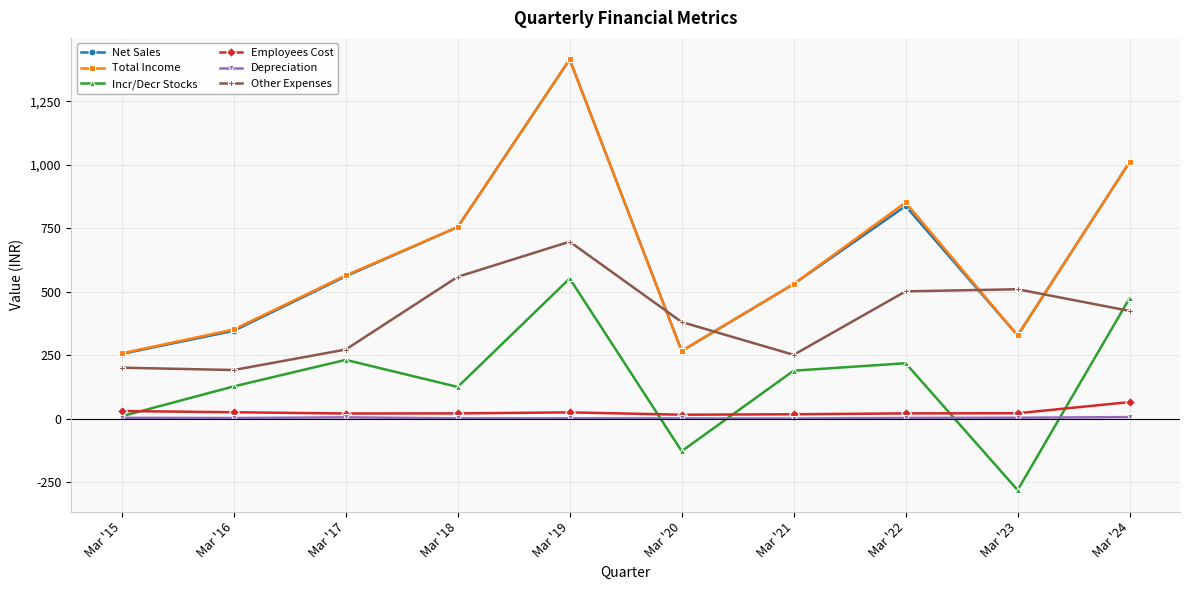

True or false: Depreciation and Total Income intersect in this chart.

False